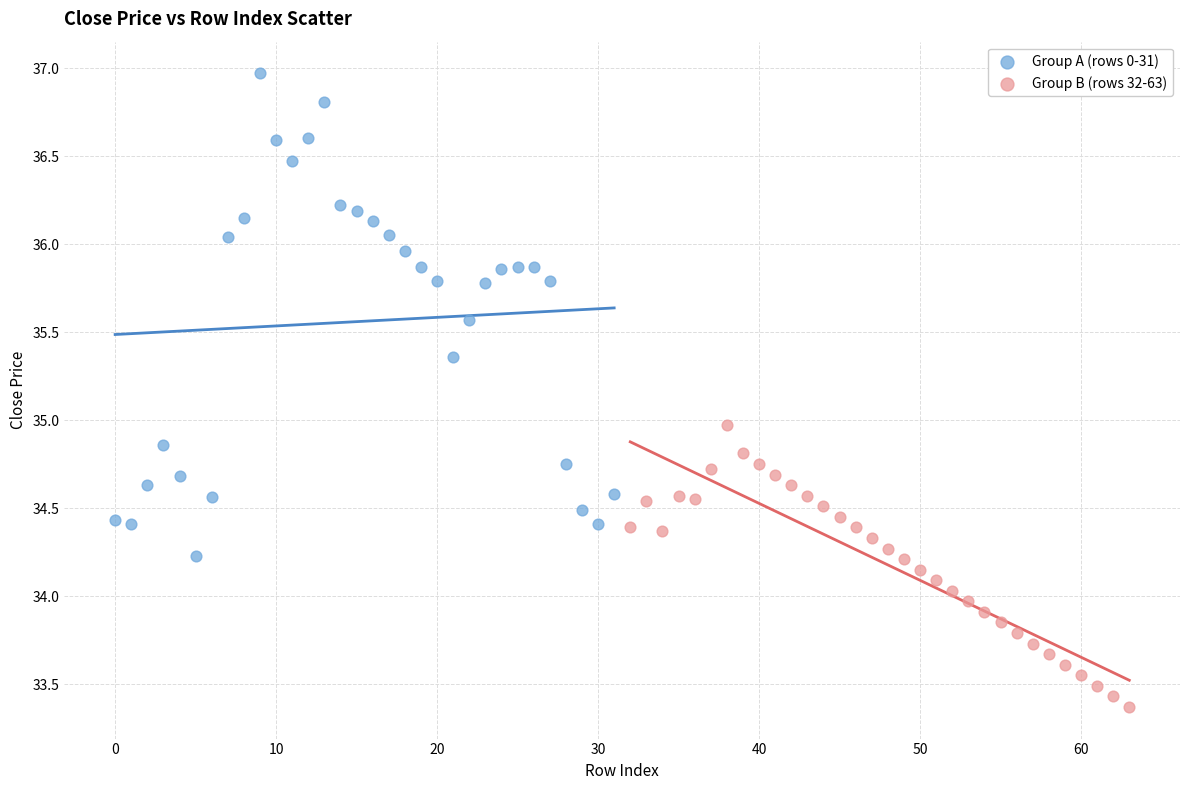

Which series reaches the minimum Y coordinate?

Group B (rows 32-63)